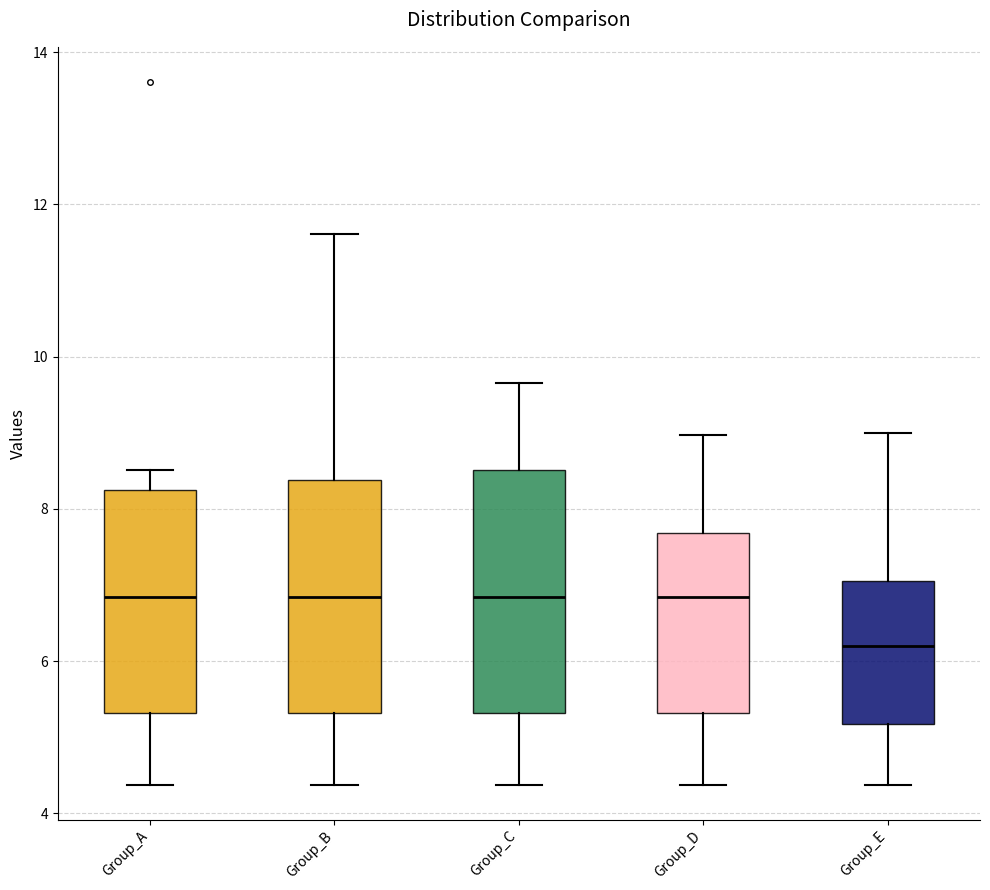

Reading left to right, transcribe this box plot: for each box, give where its median line is, the range the box spans, and where its two whiskers end, as read against the y-axis. The values are not printed on the chart, so give them approximately, as read against the axis.

Group_A: median 6.8, box 5.4 to 8.2, whiskers 4.4 to 8.6
Group_B: median 6.8, box 5.4 to 8.4, whiskers 4.4 to 11.6
Group_C: median 6.8, box 5.4 to 8.6, whiskers 4.4 to 9.6
Group_D: median 6.8, box 5.4 to 7.6, whiskers 4.4 to 9.0
Group_E: median 6.2, box 5.2 to 7.0, whiskers 4.4 to 9.0